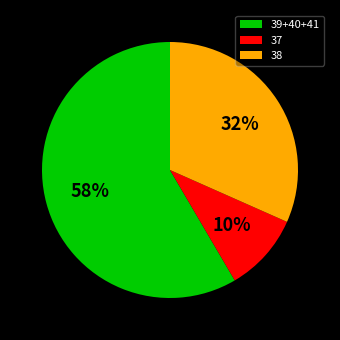

To the nearest percent, what is the combined percentage of 39+40+41 and 37?

68%